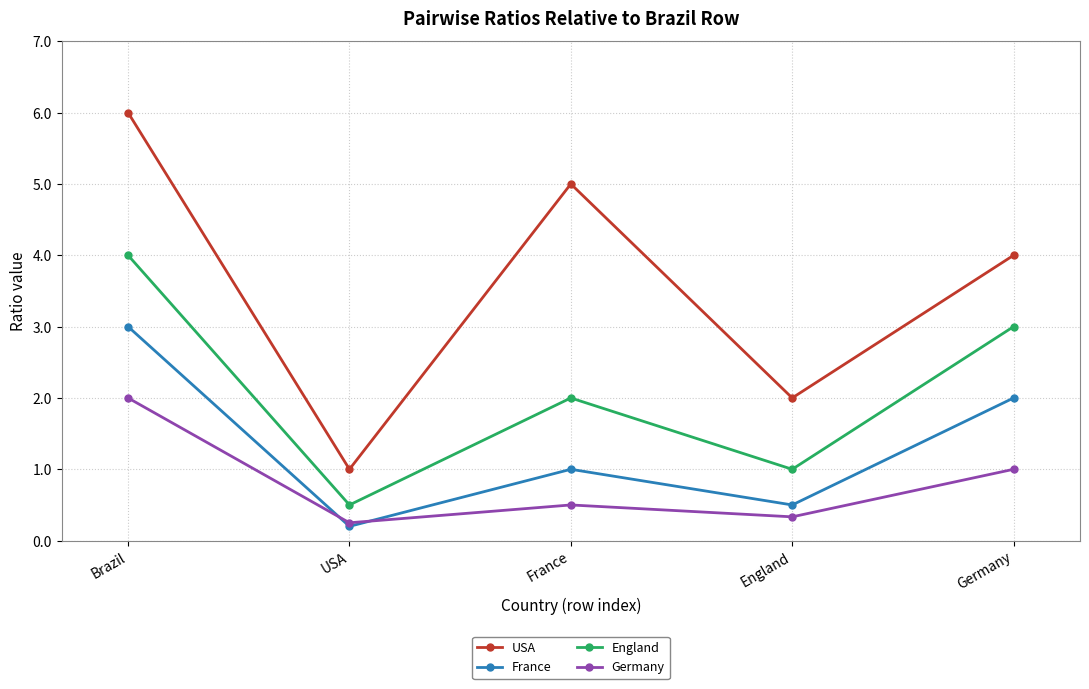

What is the spread (max minus min) of values at USA?

0.8